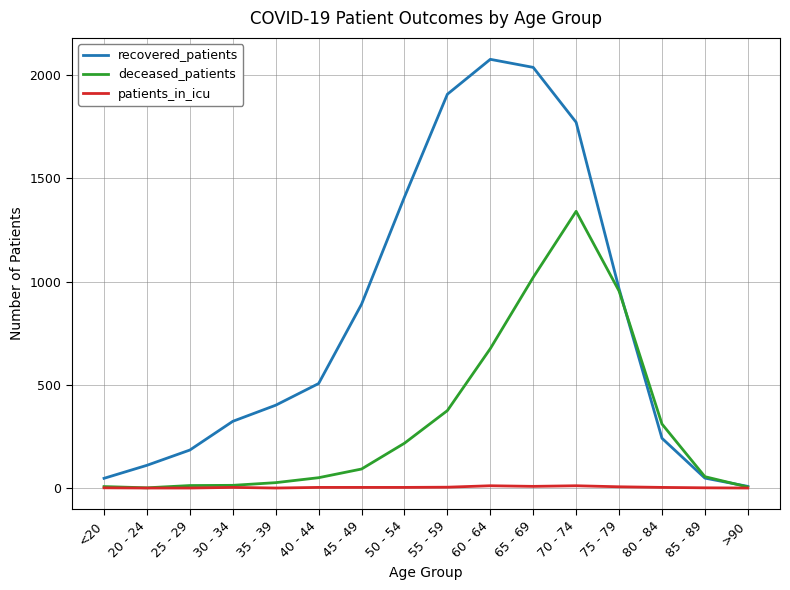

What is the spread (max minus min) of values at 50 - 54?

1406